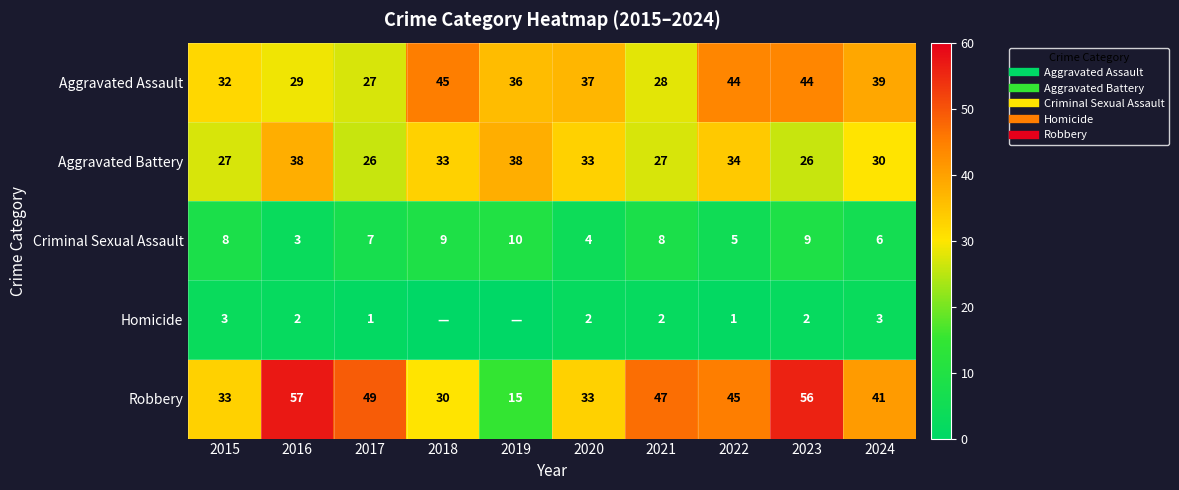

At which category is the sum across all series the highest?

2023